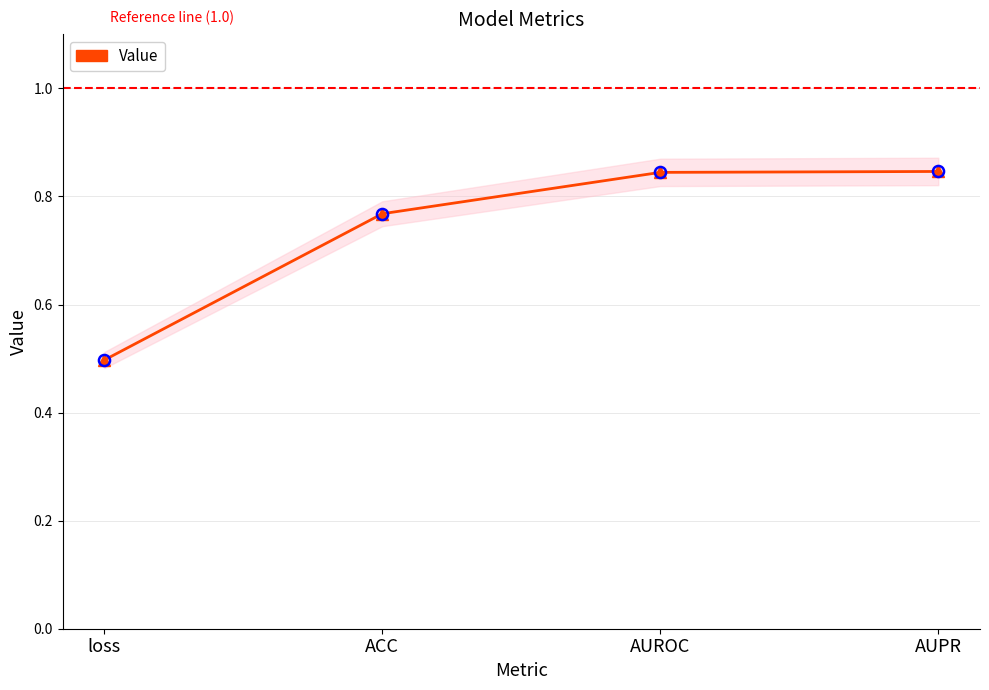

What is the change in value from ACC to AUPR?

+0.1